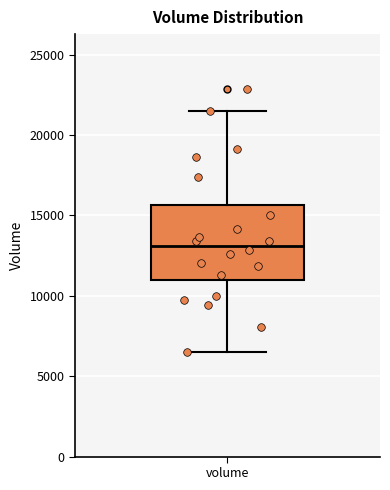

Where does the median line of the box for volume sit on the y-axis? The values are not printed on the chart, so give them approximately, as read against the axis.

13000